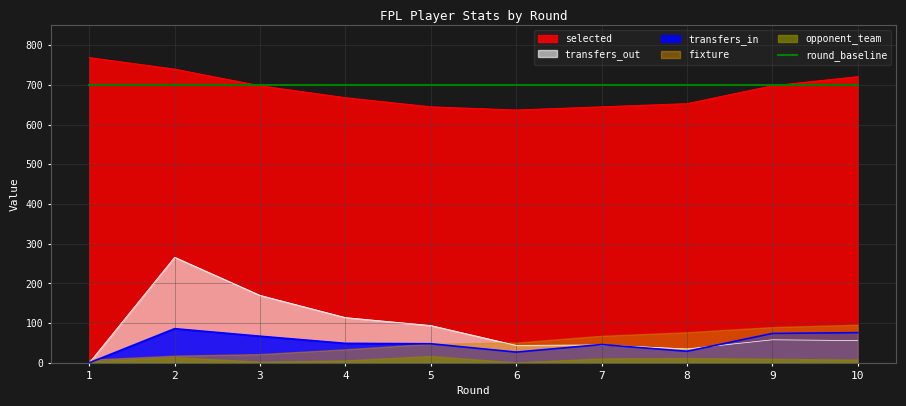

Is it true that selected equals 668 at 4?

True